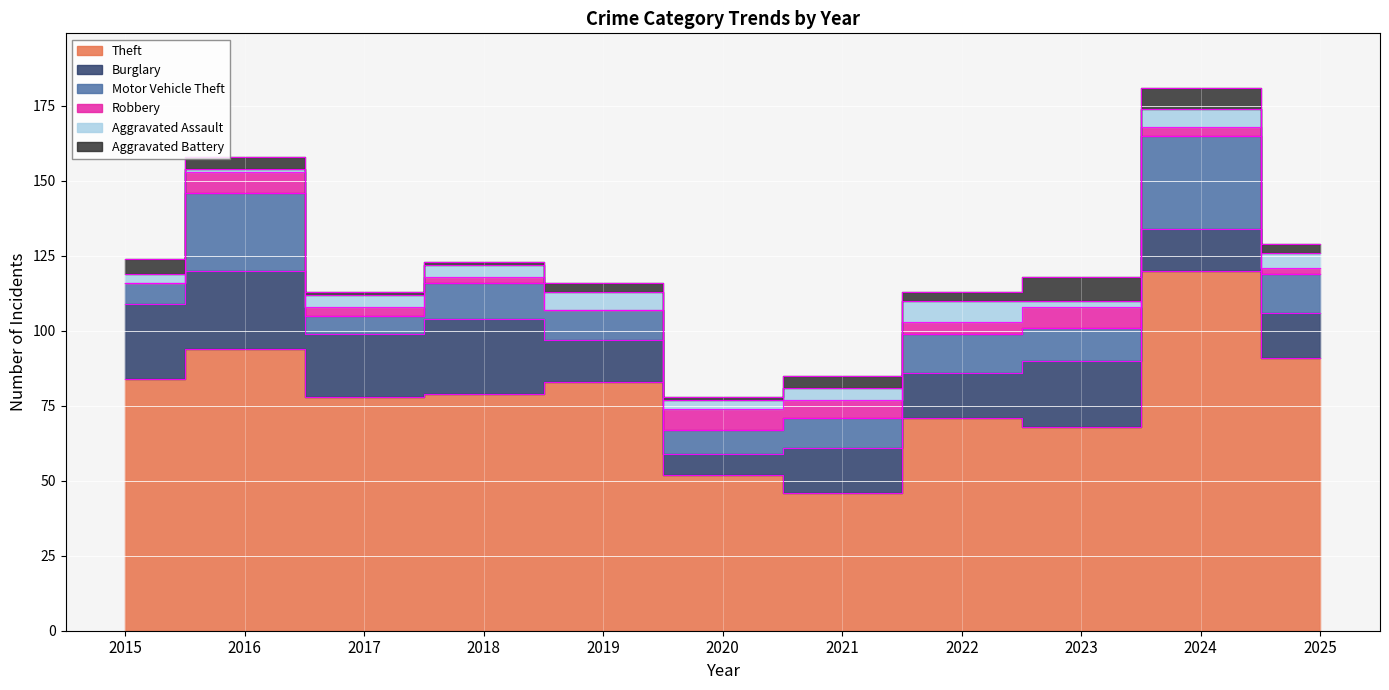

True or false: Burglary has more than 2 interior local peaks.

True